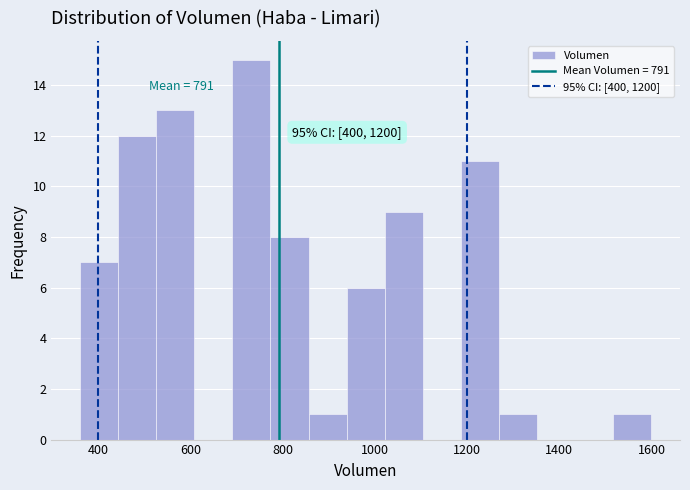

Which range on the x-axis has the tallest bar?

700 to 780